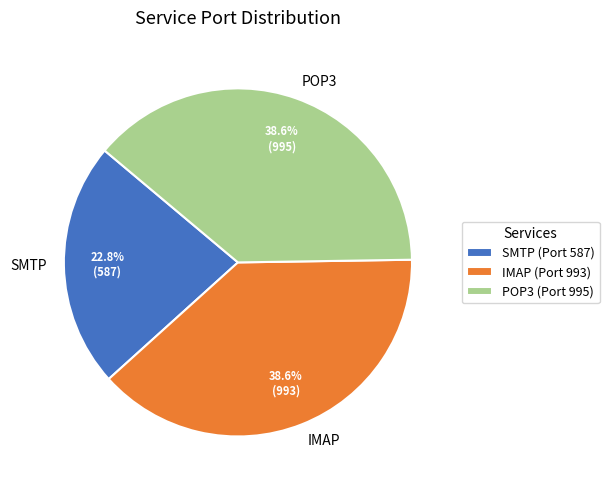

To the nearest percent, what is the combined percentage of IMAP and SMTP?

61%